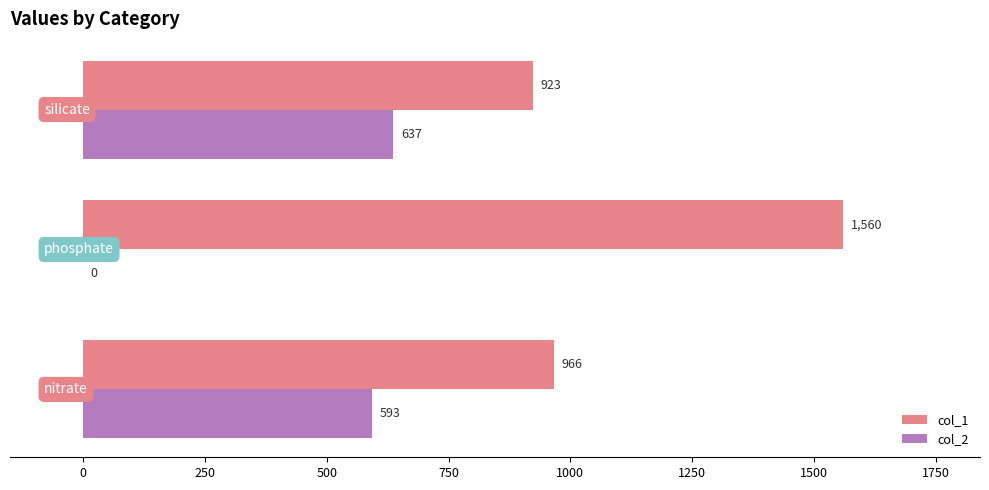

Count the number of categories in the chart.

3